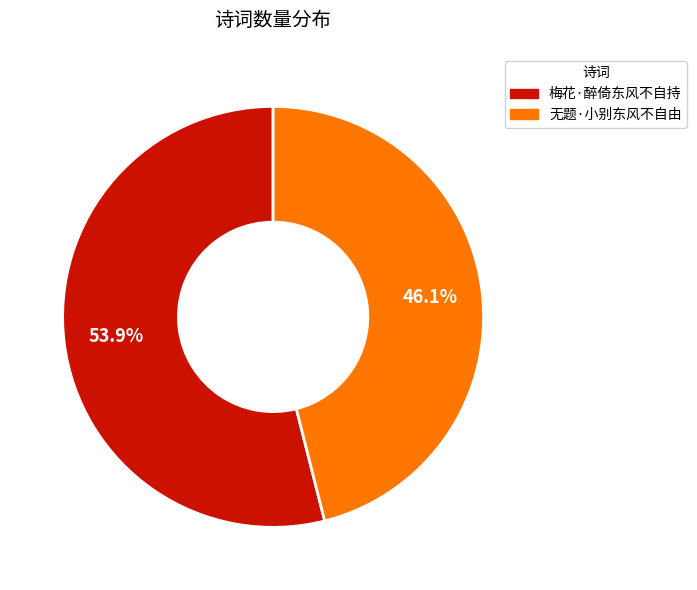

What is the largest slice in the pie chart?

梅花·醉倚东风不自持